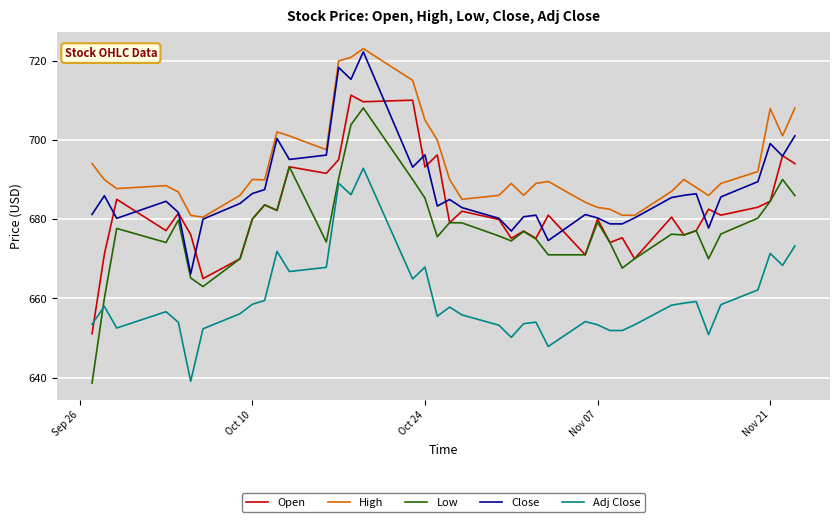

Which series has the largest range (max minus min)?

Low